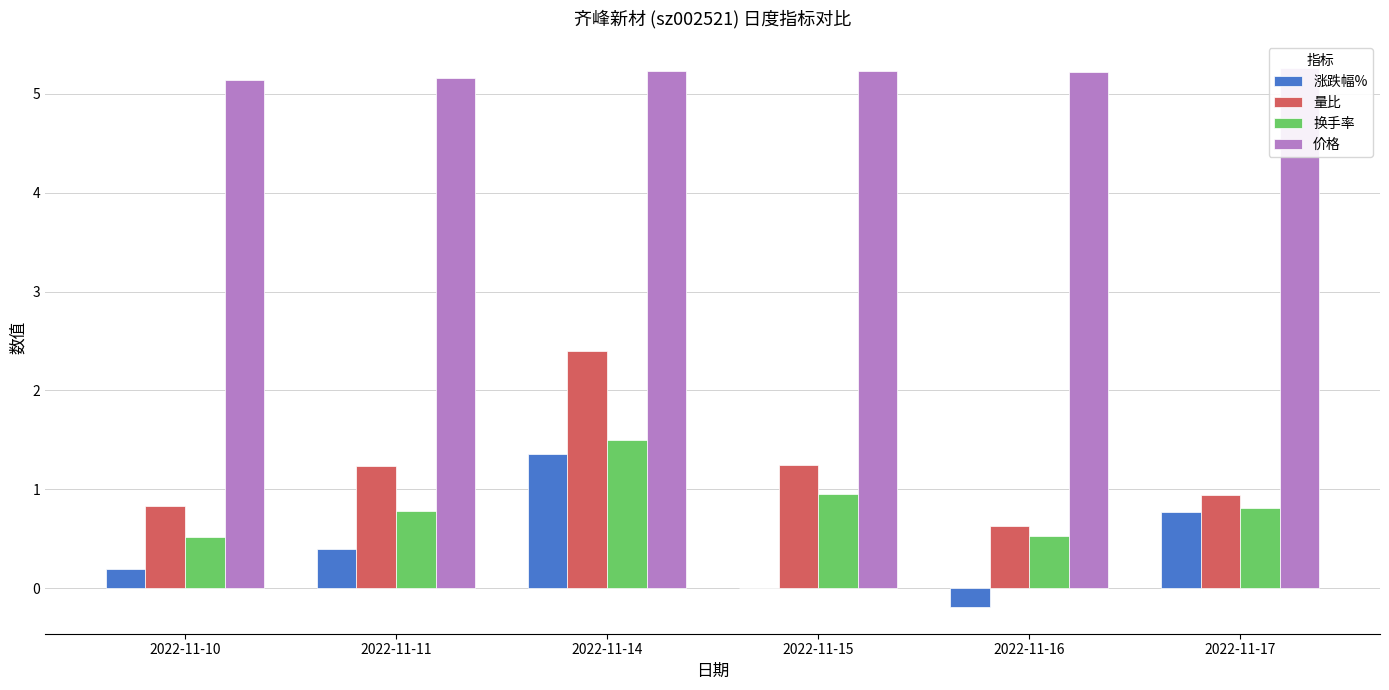

At how many categories does at least one series exceed 0?

6